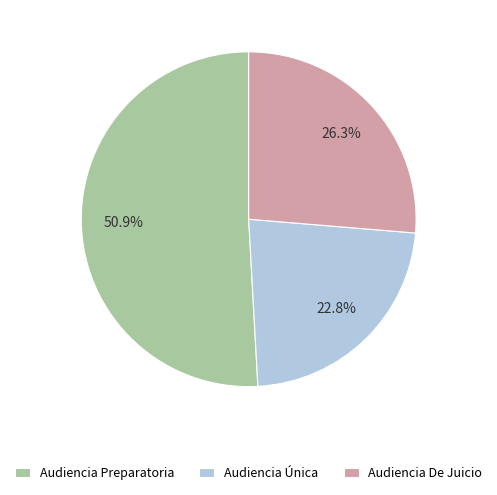

To the nearest percent, what portion does Audiencia De Juicio represent?

26%